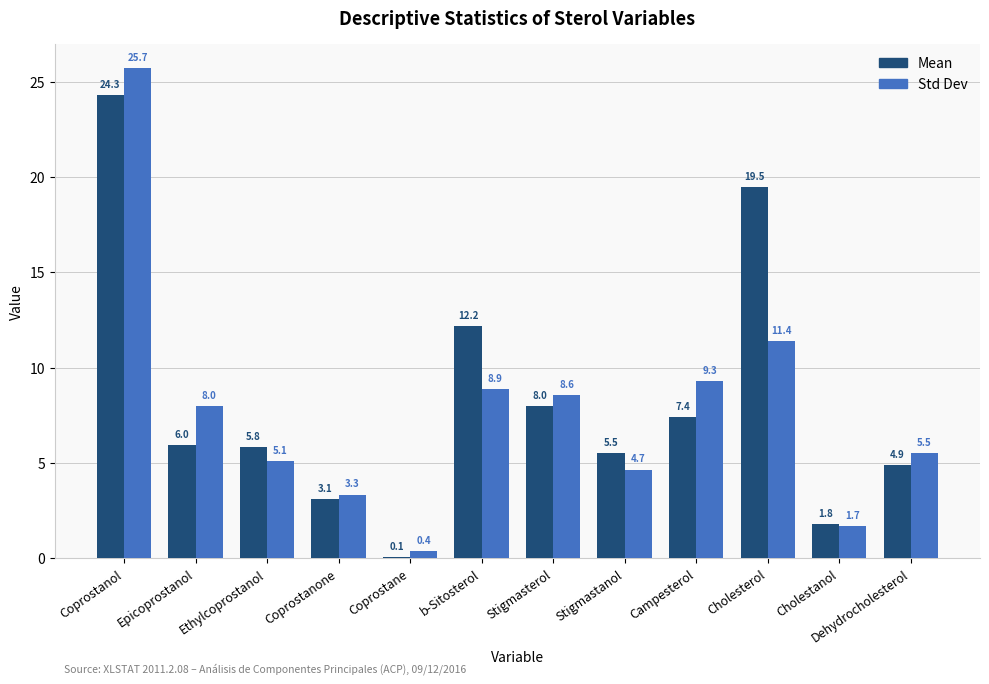

The Std Dev series shows 9.3 at Campesterol. True or false?

True